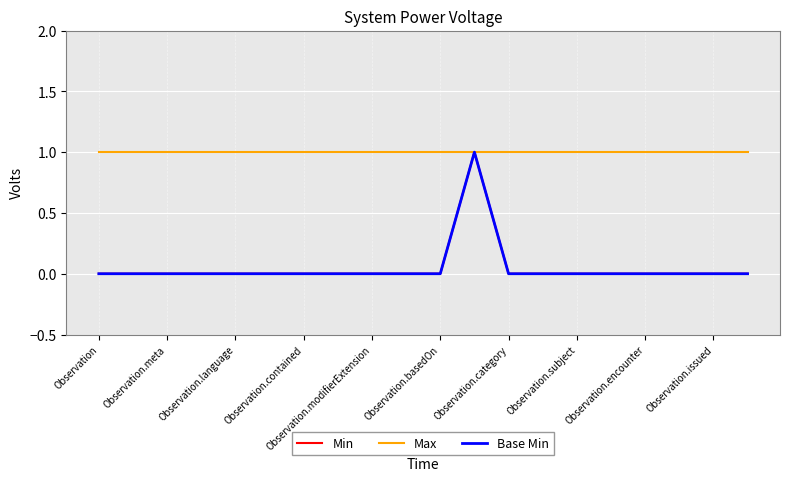

Rank the series by their maximum value, from highest to lowest.

Min, Max, Base Min